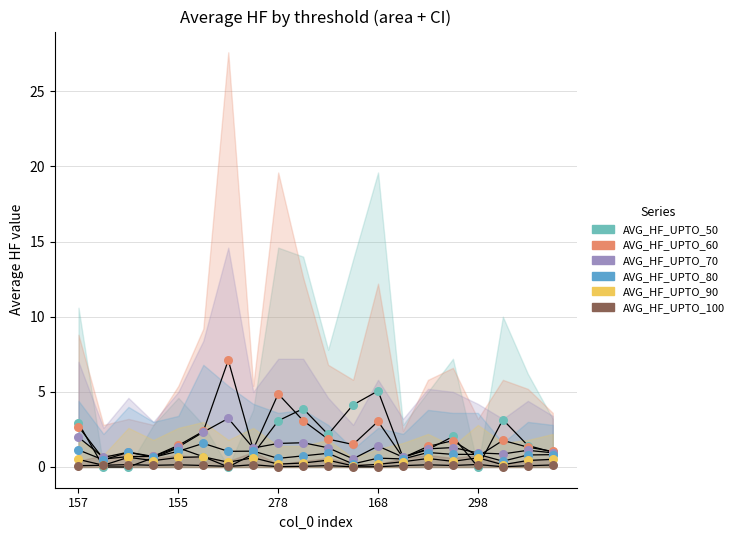

Which series reaches the maximum Y coordinate?

AVG_HF_UPTO_60